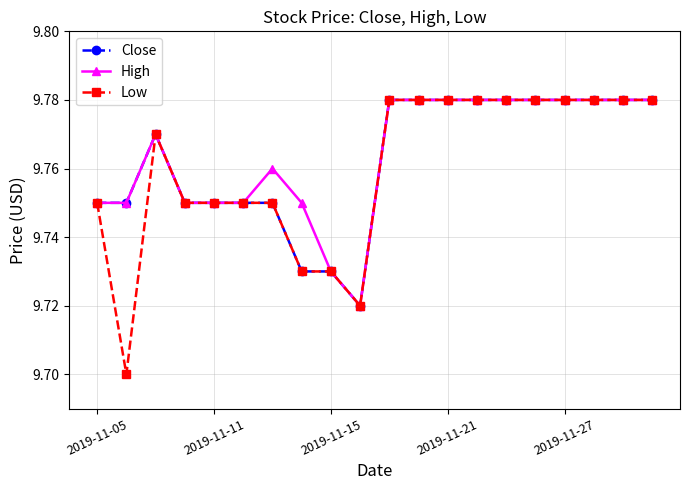

Which series has the largest range (max minus min)?

Low